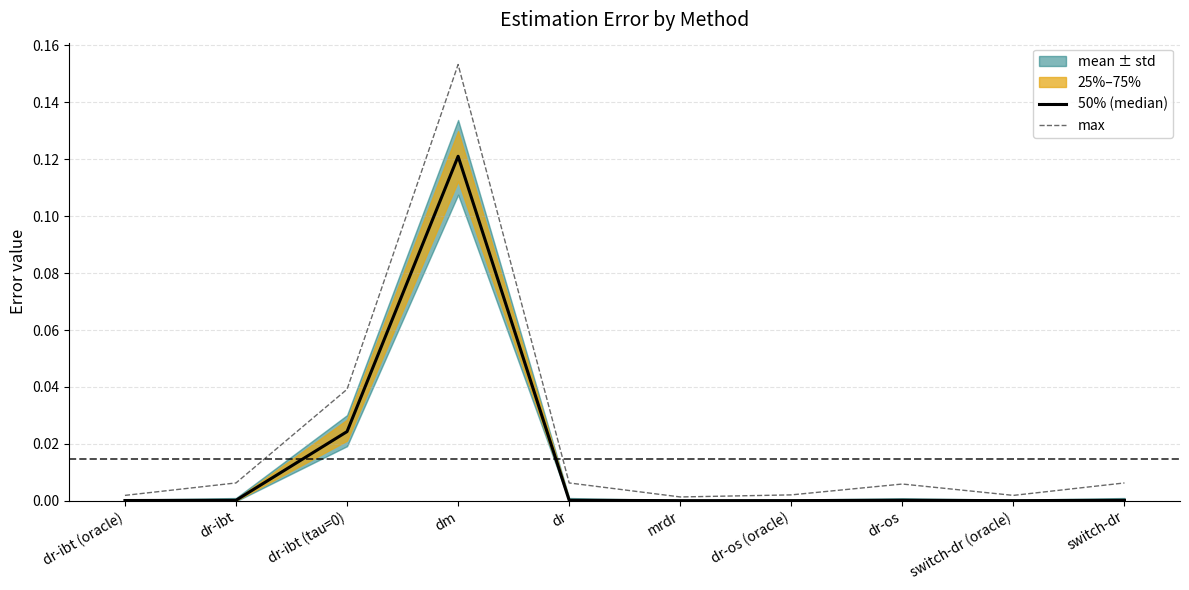

What is the maximum value for 50% (median)?

0.1